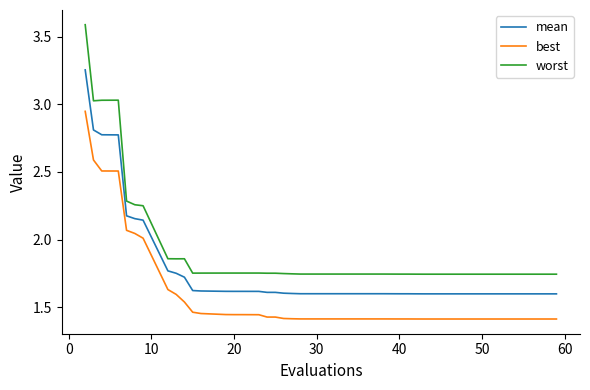

Does the chart have visible grid lines?

No